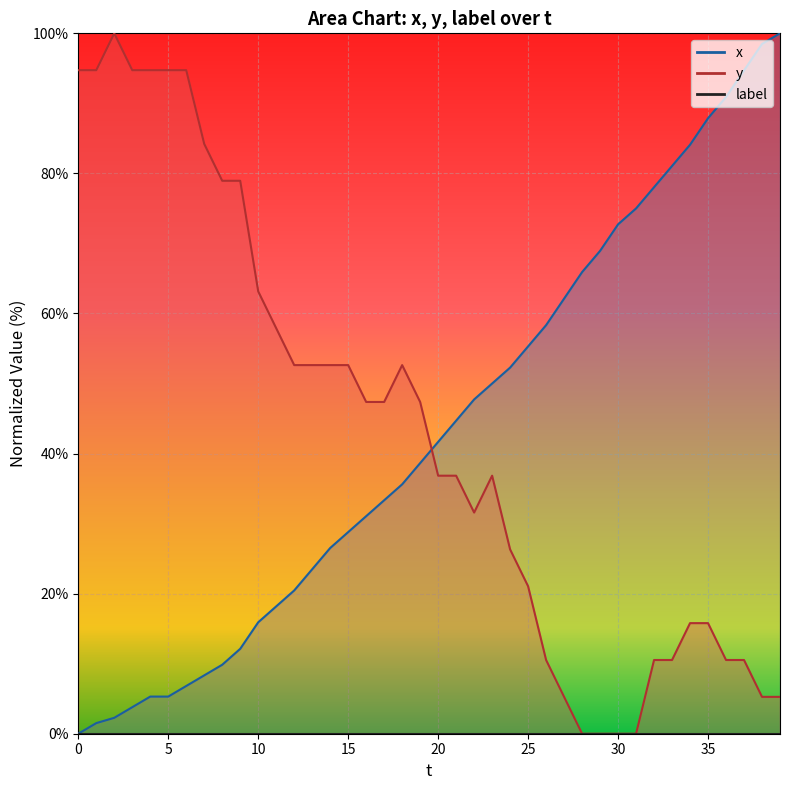

Is it true that y equals 94.7 at 4?

True